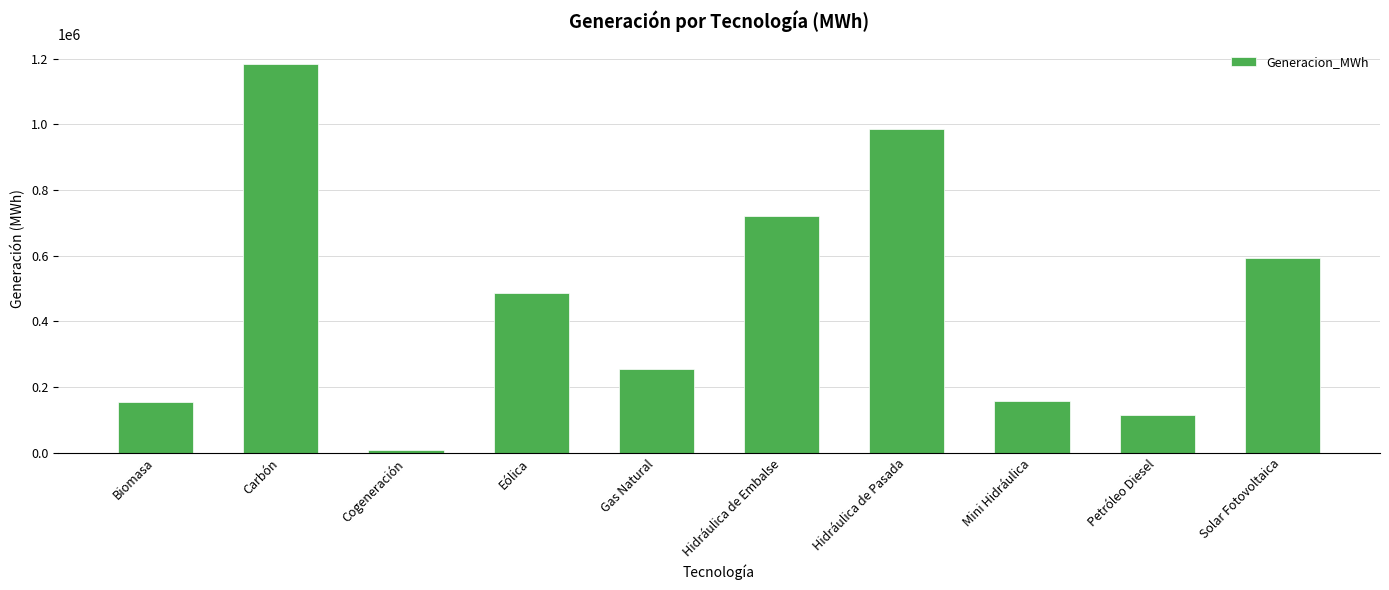

What is the difference between the maximum and second lowest values?

1068697.3